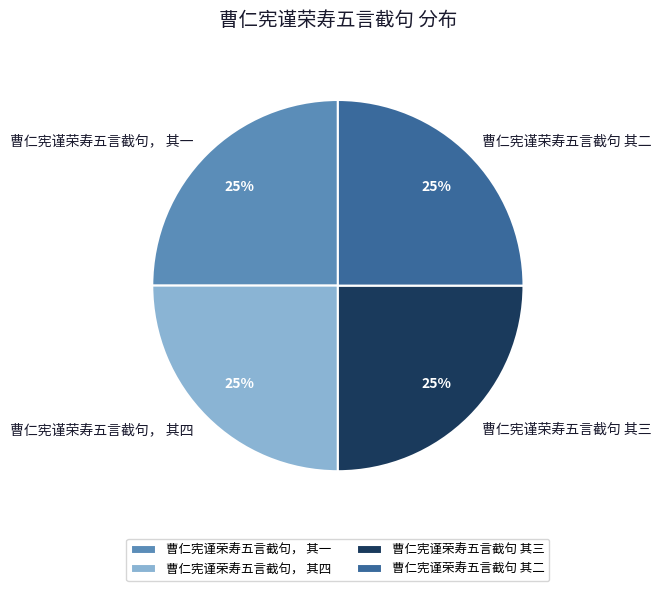

The 曹仁宪谨荣寿五言截句 其二 slice represents 12% of the pie. True or false?

False